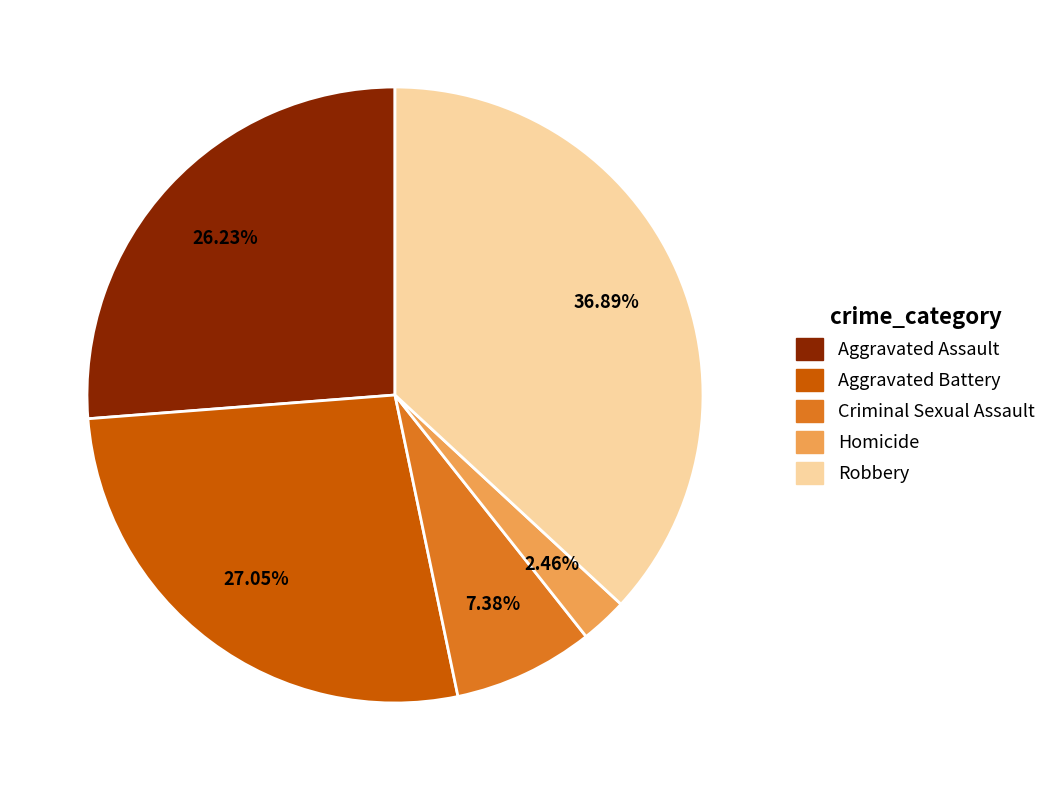

Count the number of slices in the pie.

5